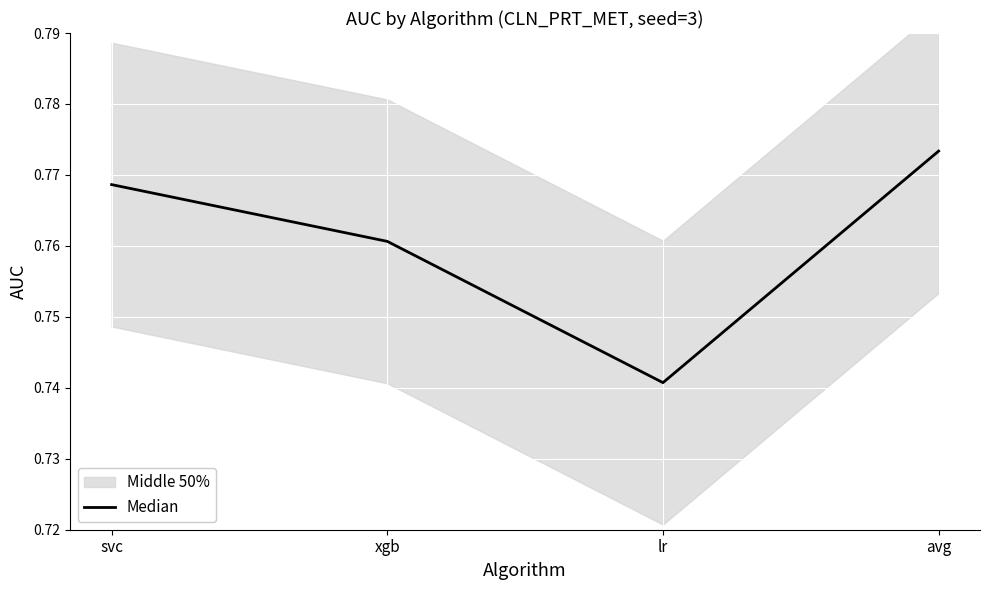

Which label corresponds to the largest value in the chart?

avg